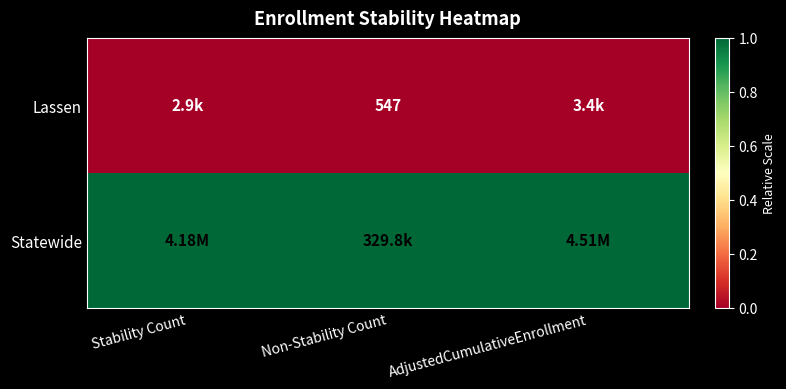

The Statewide series shows 1.7 at Stability Count. True or false?

False